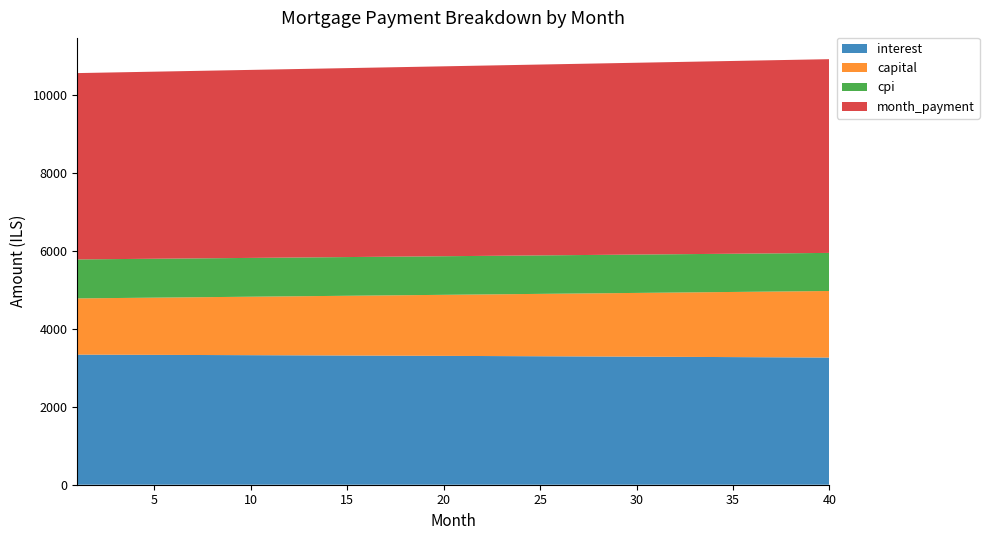

Reading right to left, transcribe all the data shown in this chart.

interest: 3261.5	3263.9	3266.3	3268.6	3271.0	3273.3	3275.5	3277.8	3280.0	3282.2	3284.4	3286.5	3288.6	3290.7	3292.8	3294.8	3296.9	3298.9	3300.8	3302.8	3304.7	3306.6	3308.5	3310.3	3312.1	3313.9	3315.7	3317.5	3319.2	3320.9	3322.6	3324.2	3325.9	3327.5	3329.1	3330.6	3332.2	3333.7	3335.2	3336.7
capital: 1707.4	1700.0	1692.7	1685.4	1678.1	1670.9	1663.6	1656.5	1649.3	1642.2	1635.1	1628.0	1621.0	1614.0	1607.0	1600.1	1593.2	1586.3	1579.5	1572.6	1565.9	1559.1	1552.4	1545.7	1539.0	1532.3	1525.7	1519.1	1512.6	1506.0	1499.5	1493.1	1486.6	1480.2	1473.8	1467.4	1461.1	1454.8	1448.5	1442.3
cpi: 976.7	977.5	978.2	978.9	979.6	980.3	981.0	981.7	982.4	983.0	983.7	984.3	985.0	985.6	986.2	986.9	987.5	988.1	988.7	989.3	989.8	990.4	991.0	991.5	992.1	992.6	993.2	993.7	994.2	994.8	995.3	995.8	996.3	996.8	997.2	997.7	998.2	998.7	999.1	999.6
month_payment: 4968.9	4963.9	4959.0	4954.0	4949.1	4944.1	4939.2	4934.2	4929.3	4924.4	4919.5	4914.6	4909.6	4904.7	4899.8	4895.0	4890.1	4885.2	4880.3	4875.4	4870.5	4865.7	4860.8	4856.0	4851.1	4846.3	4841.4	4836.6	4831.8	4826.9	4822.1	4817.3	4812.5	4807.7	4802.9	4798.1	4793.3	4788.5	4783.7	4778.9